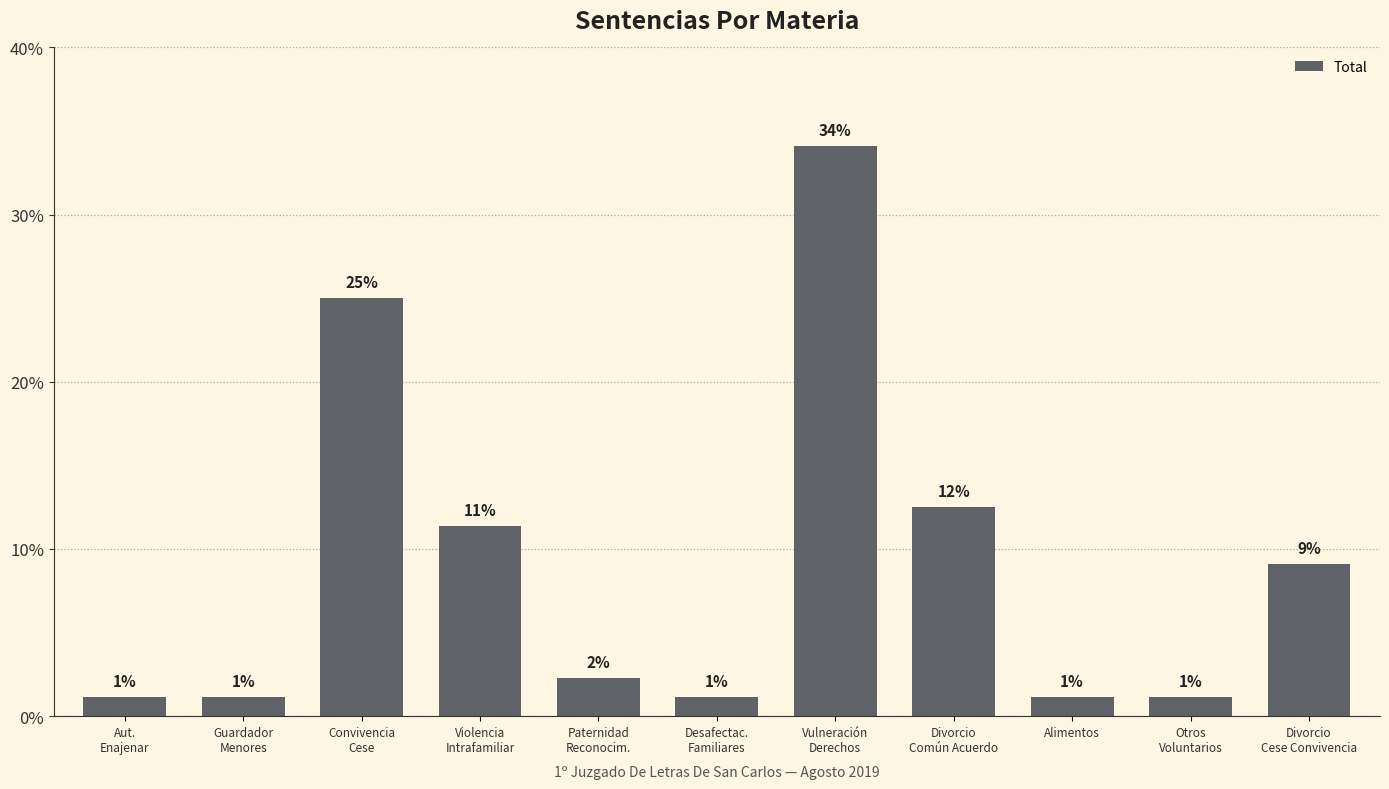

How many bars are there in total?

11